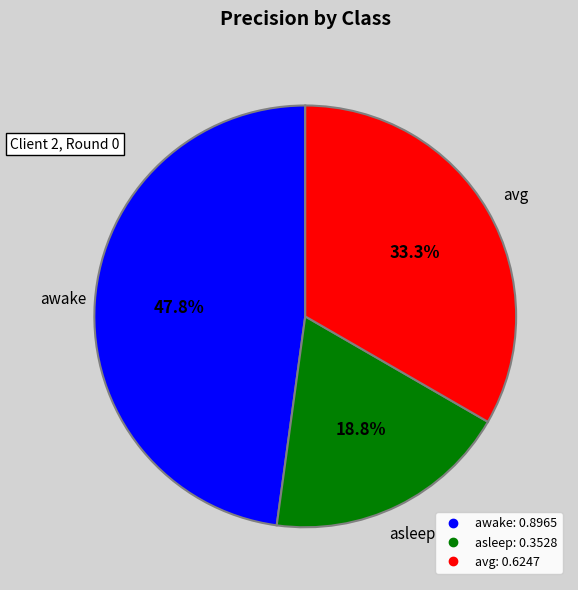

Between awake and asleep, which is larger?

awake